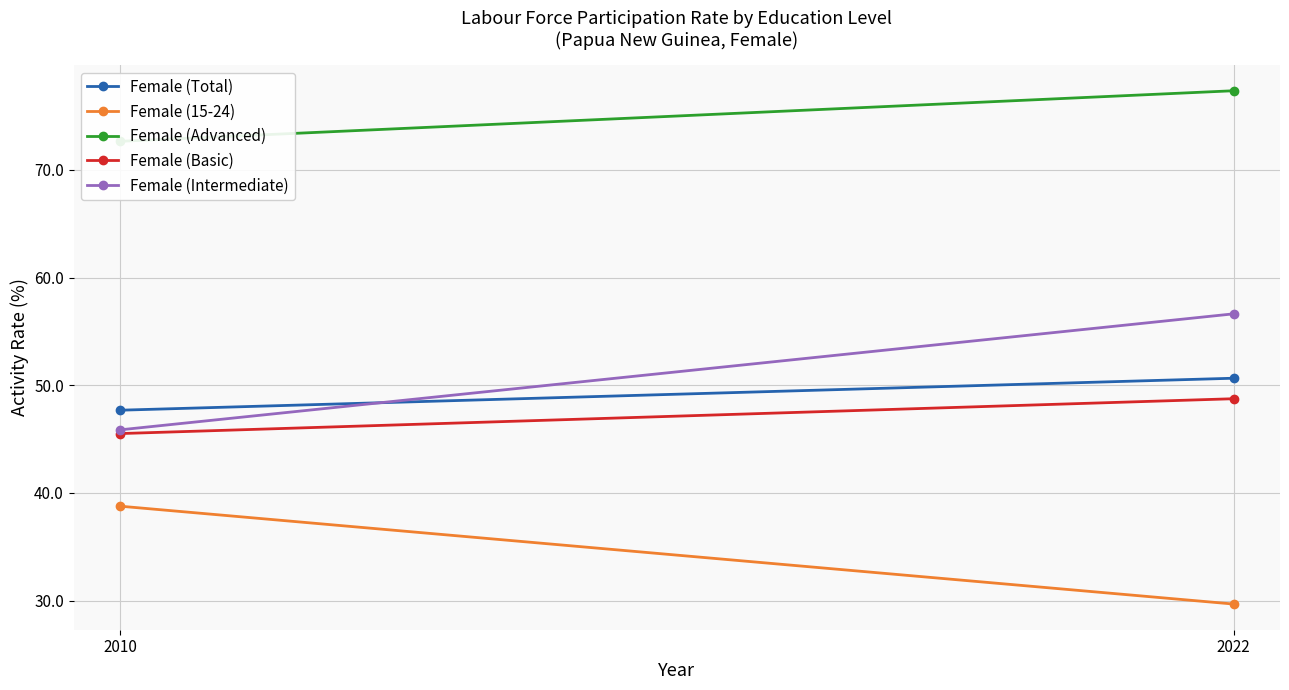

How many Female (Total) values are between 47 and 50?

1